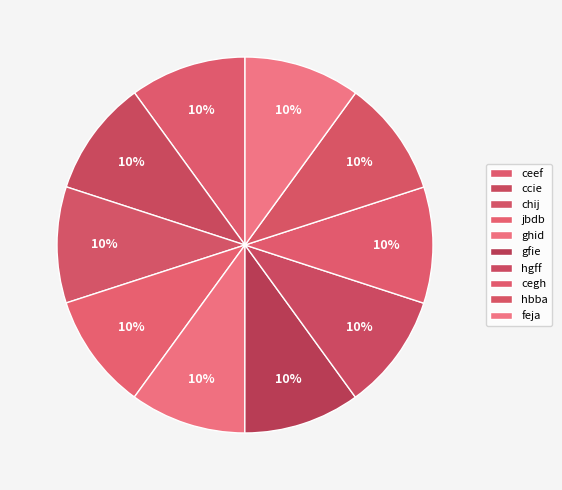

Approximately how many times larger is the value at feja compared to gfie?

1.0